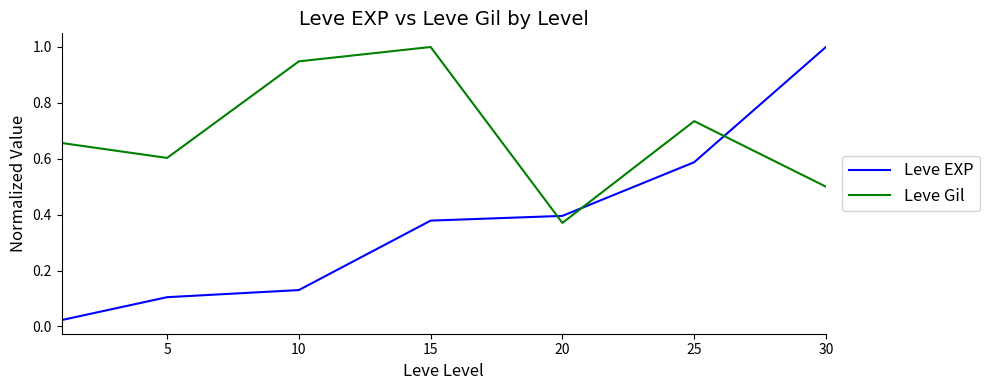

Rank the series by their average value, from highest to lowest.

Leve Gil, Leve EXP